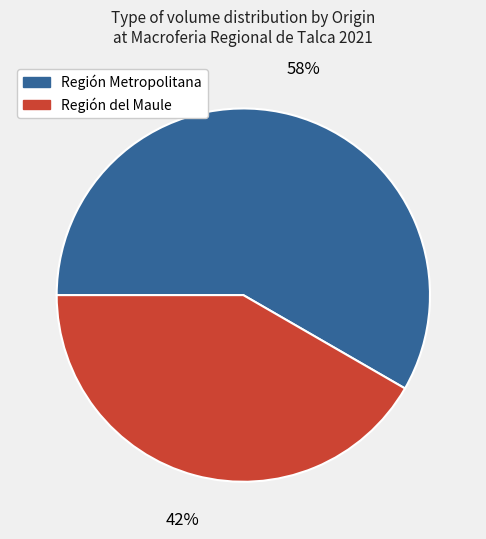

What percentage is the Región del Maule slice, to the nearest percent?

42%